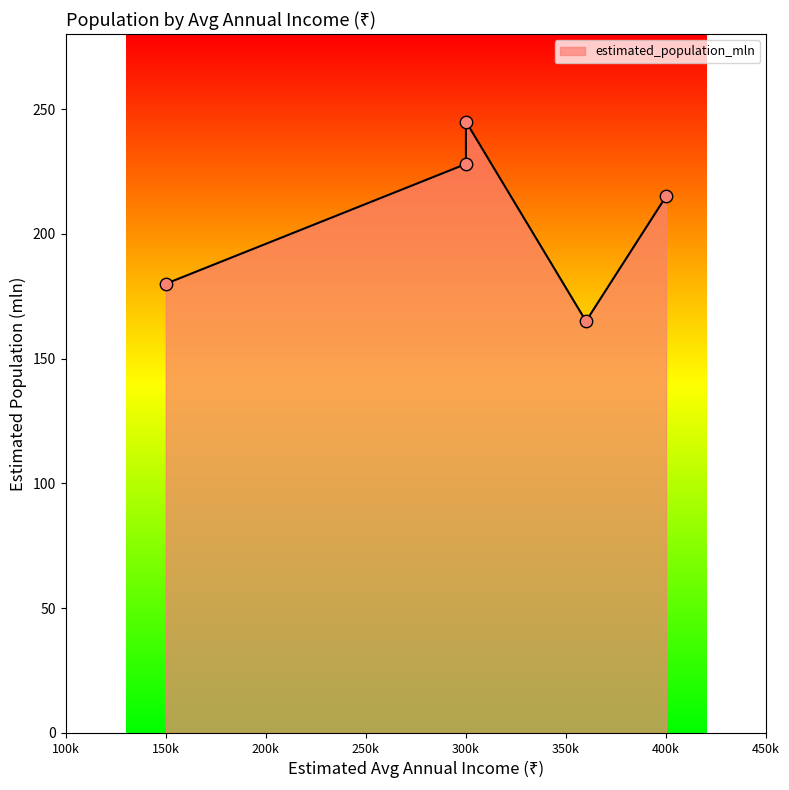

What is the change in value from 300000 to 300000?

-17